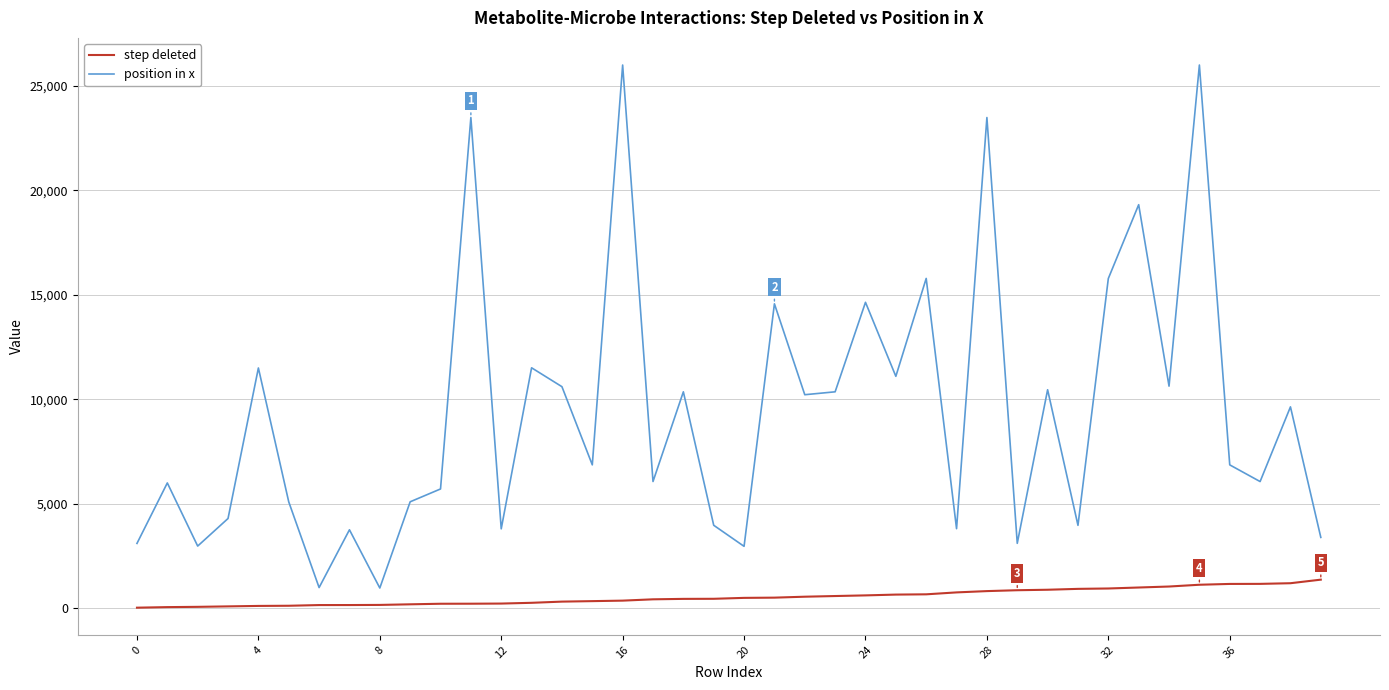

Rank the series by their average value, from lowest to highest.

step deleted, position in x